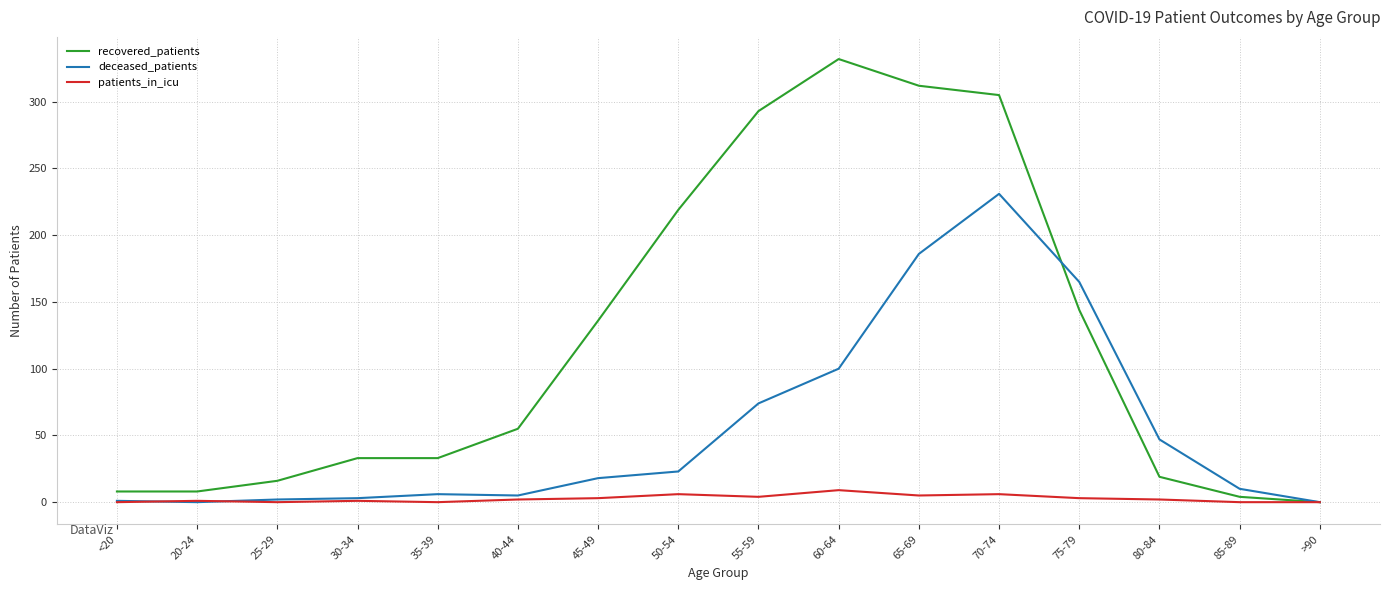

What is the difference between the recovered_patients values at 60-64 and 65-69?

20